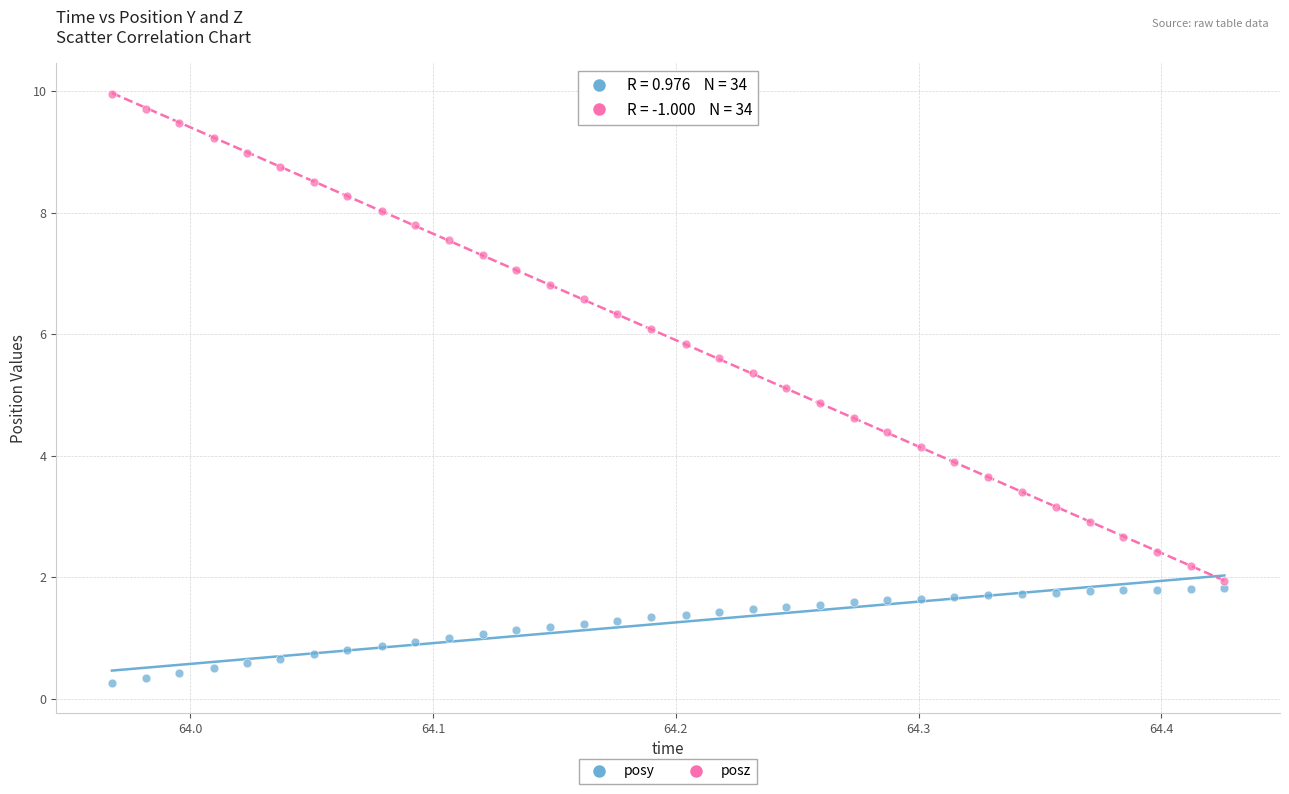

What are all the series names shown in the legend?

posy, posz